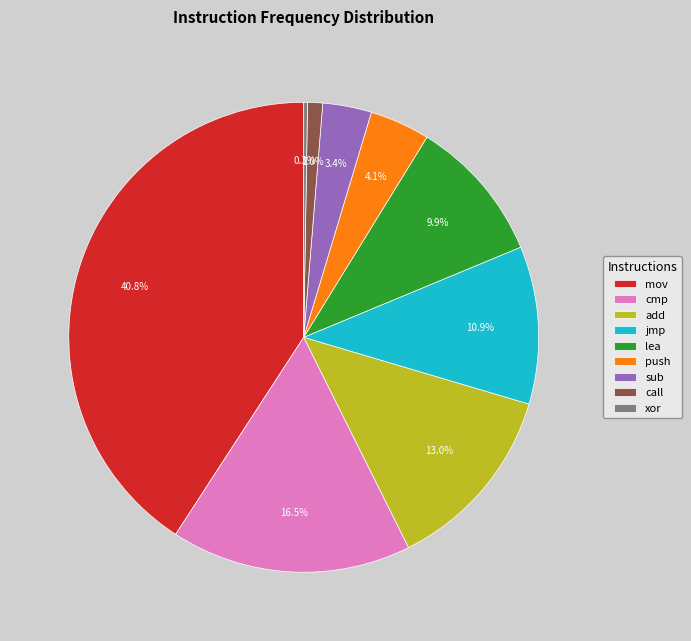

Is there any slice that represents more than half of the pie?

No